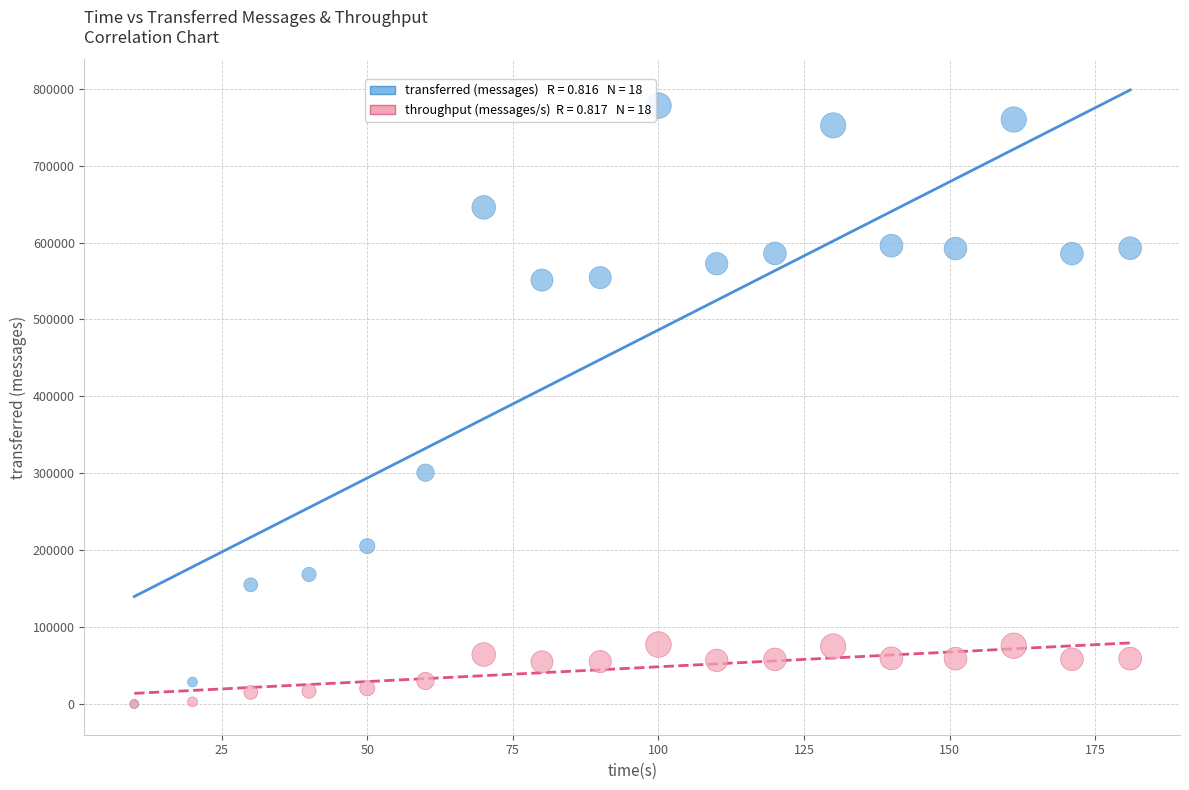

Across all series, what Y value is closest to 389010?

300800